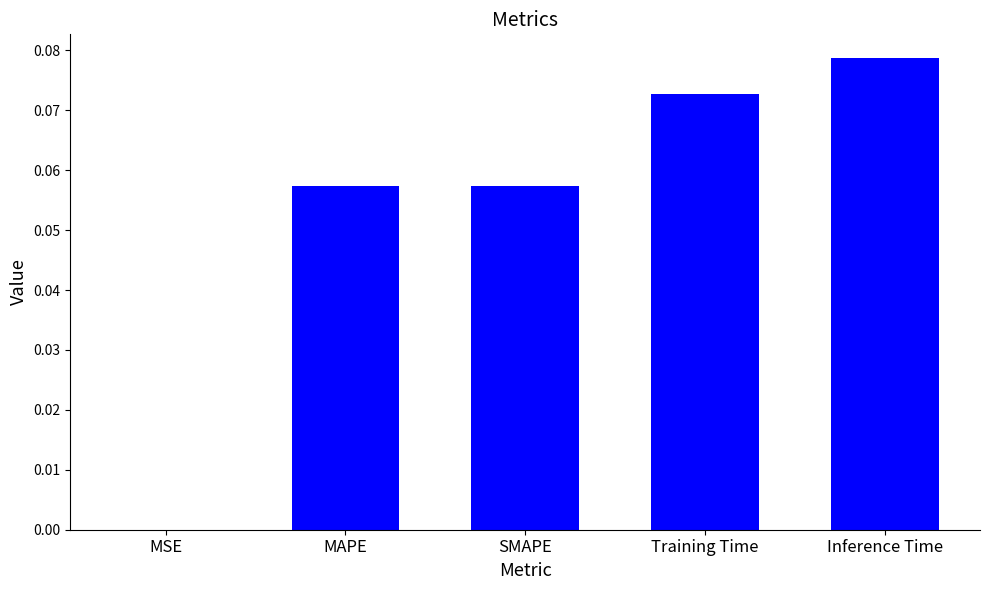

Are the bars horizontal?

No